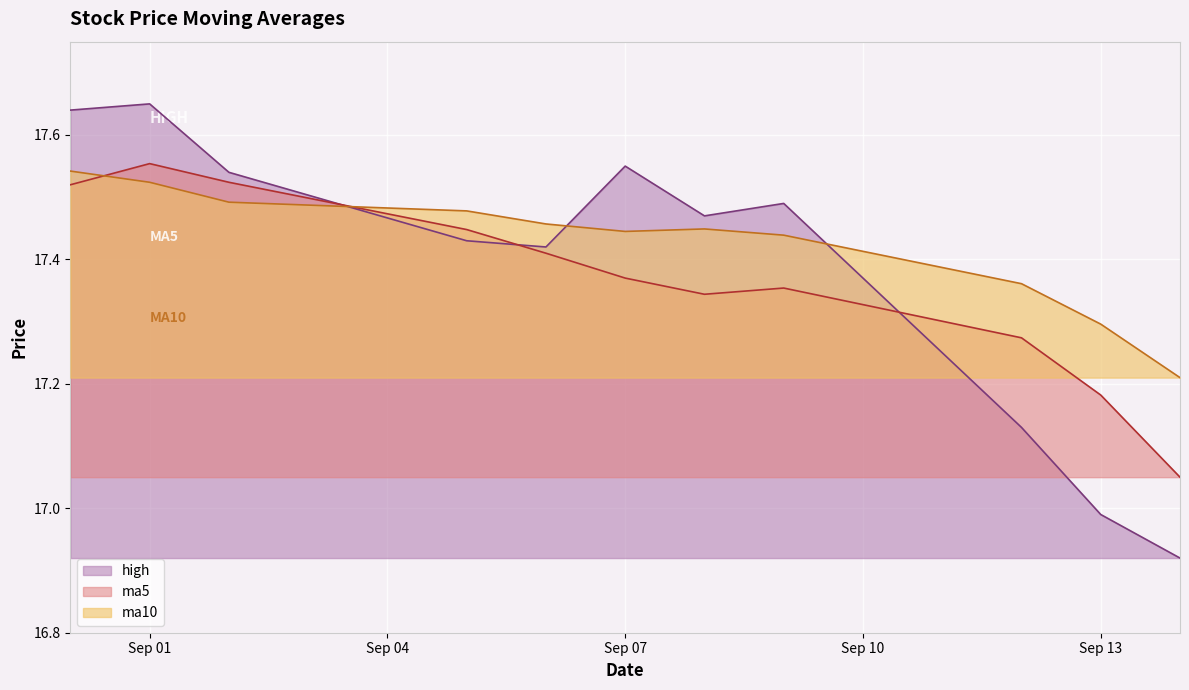

At which category does high reach its first local peak?

Sep 01